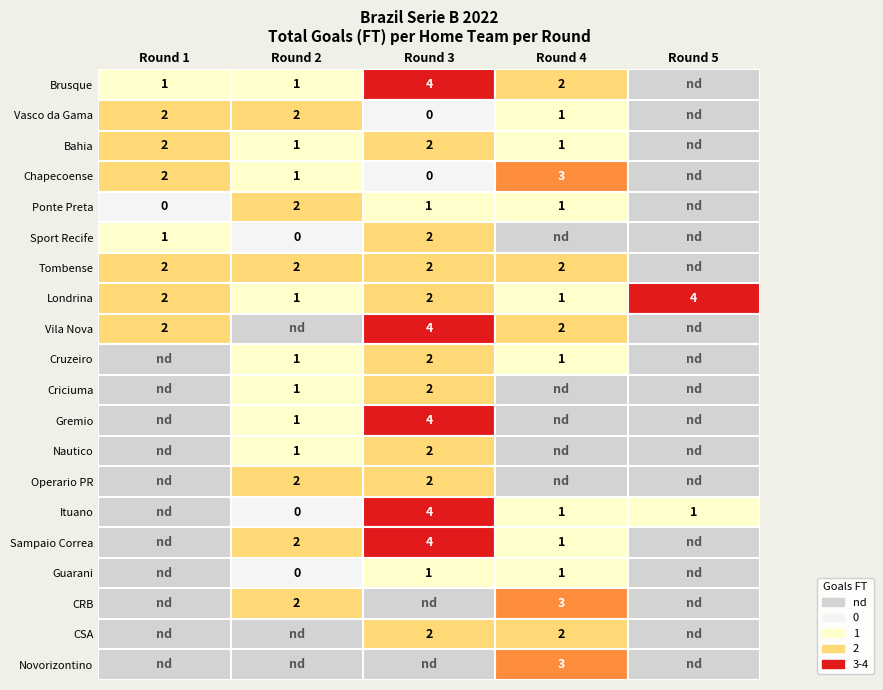

What is the difference between the highest and lowest values at 0?

2